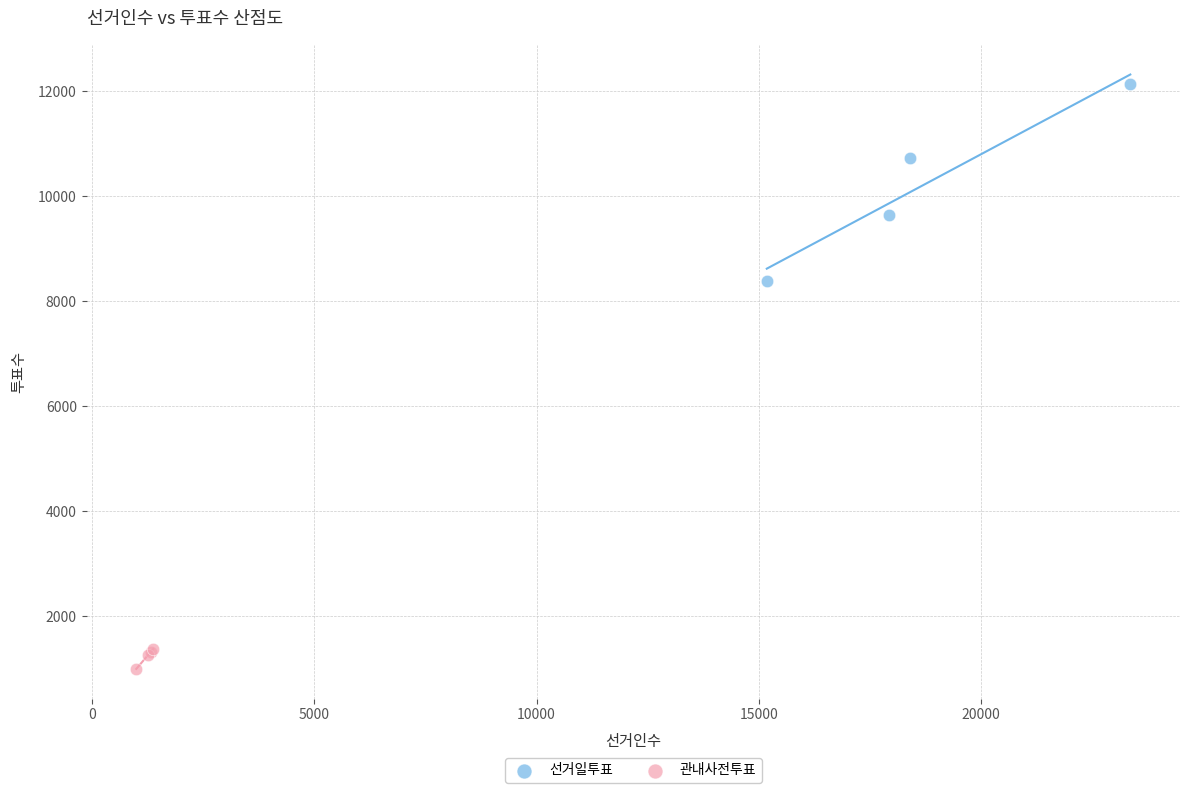

Which series has the largest Y range (max minus min)?

선거일투표